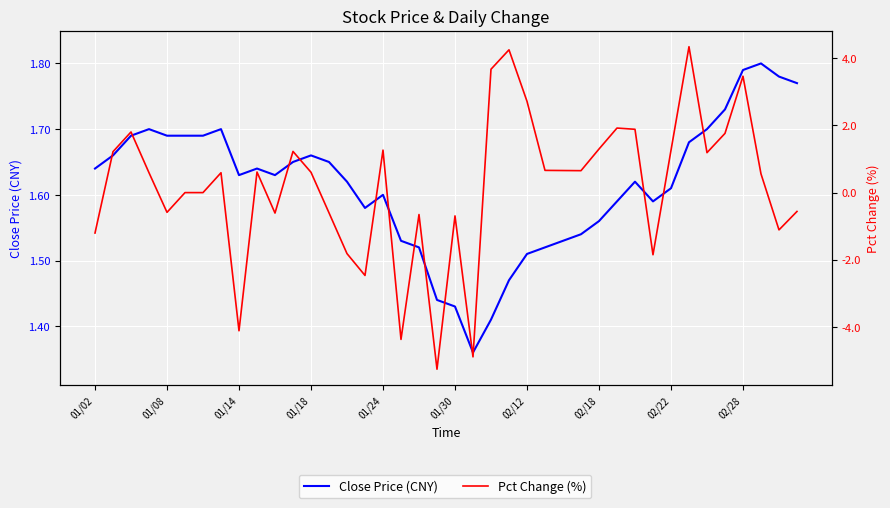

How many times do Pct Change (%) and Close Price (CNY) cross each other?

10